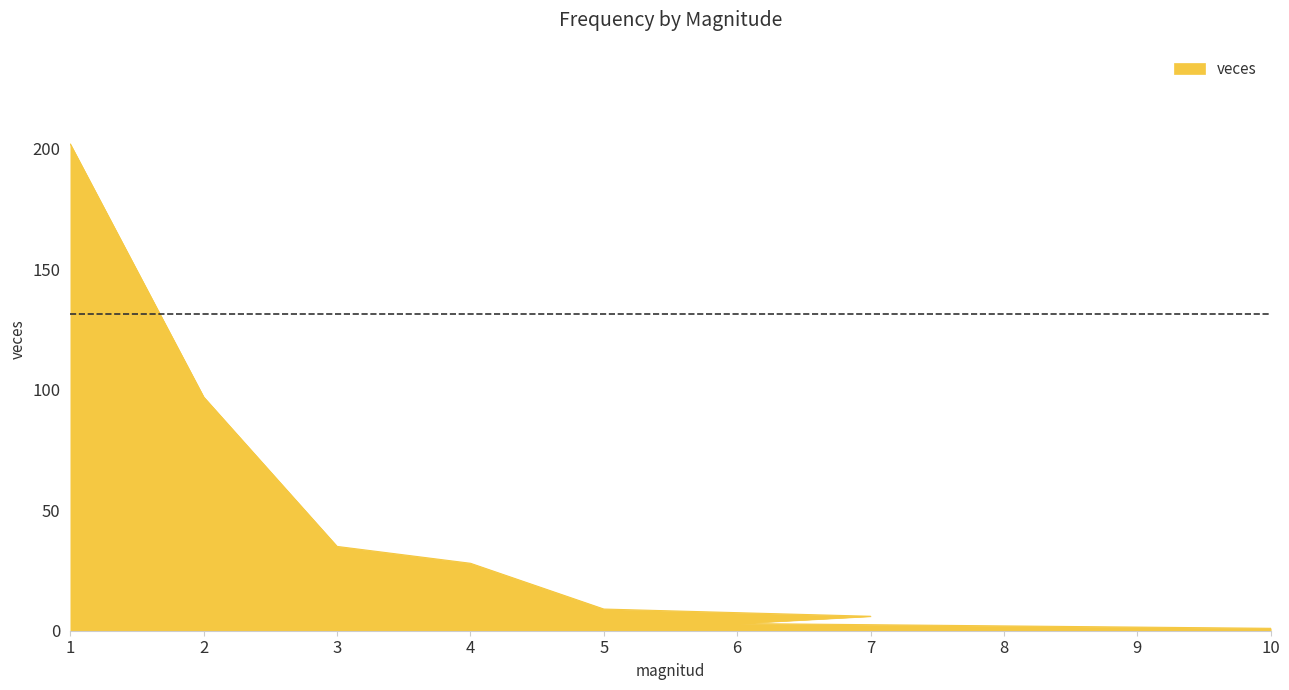

Reading left to right, what are all the values shown in this chart?

202	97	35	28	9	6	3	2	1